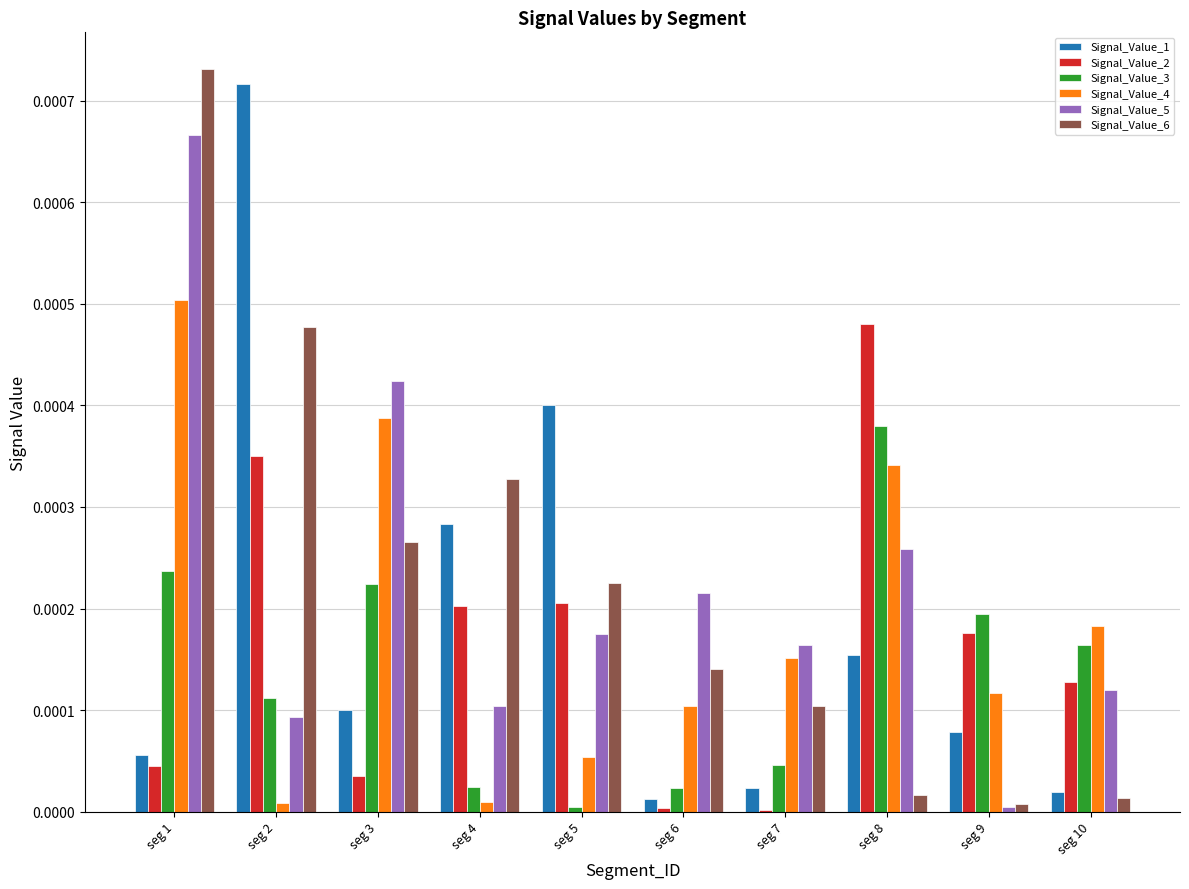

Which series has the largest total across all categories?

Signal_Value_6